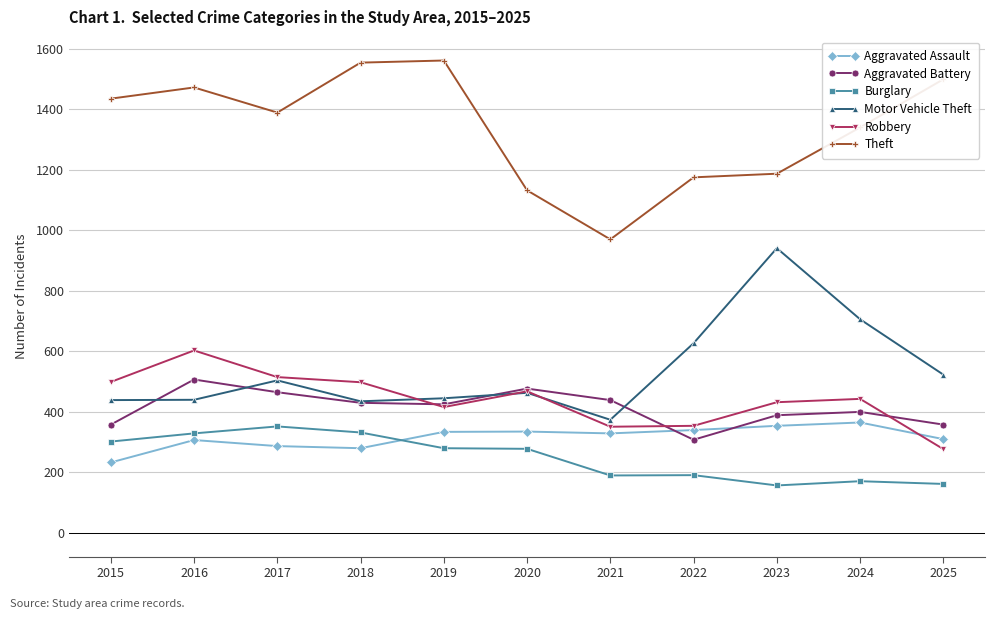

What is the minimum value for Motor Vehicle Theft?

374